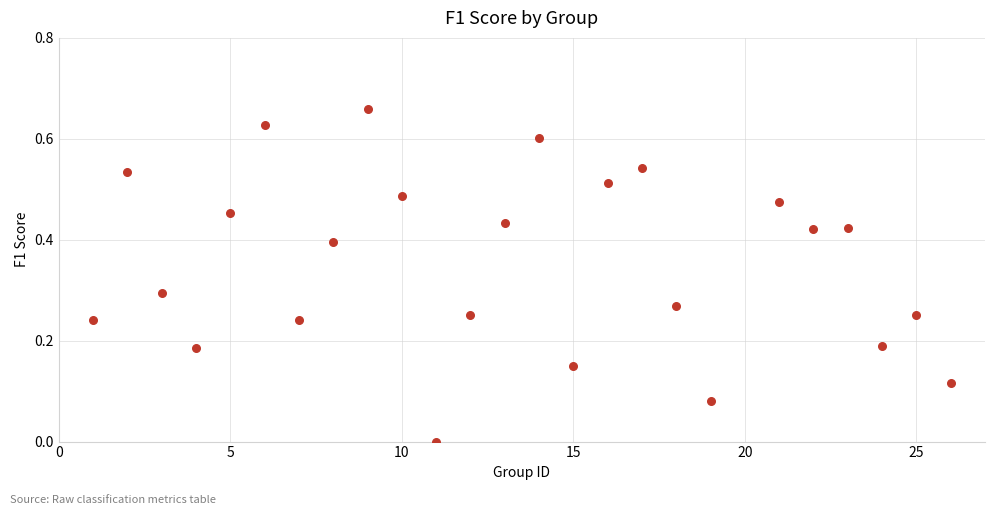

What is the range of X values (max minus min)?

25.0